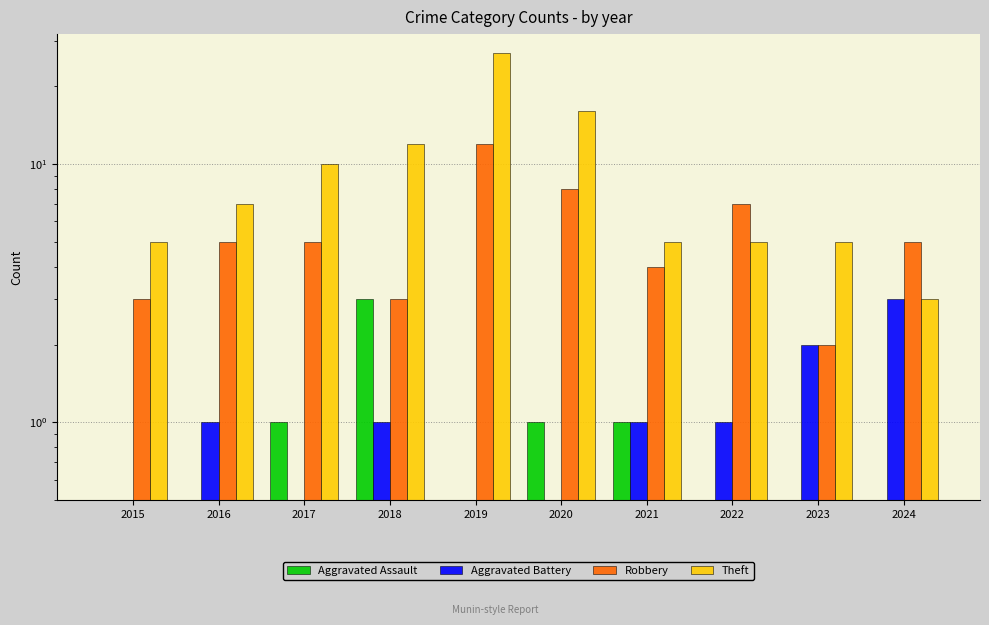

Between 2019 and 2021, which series saw the biggest shift?

Theft